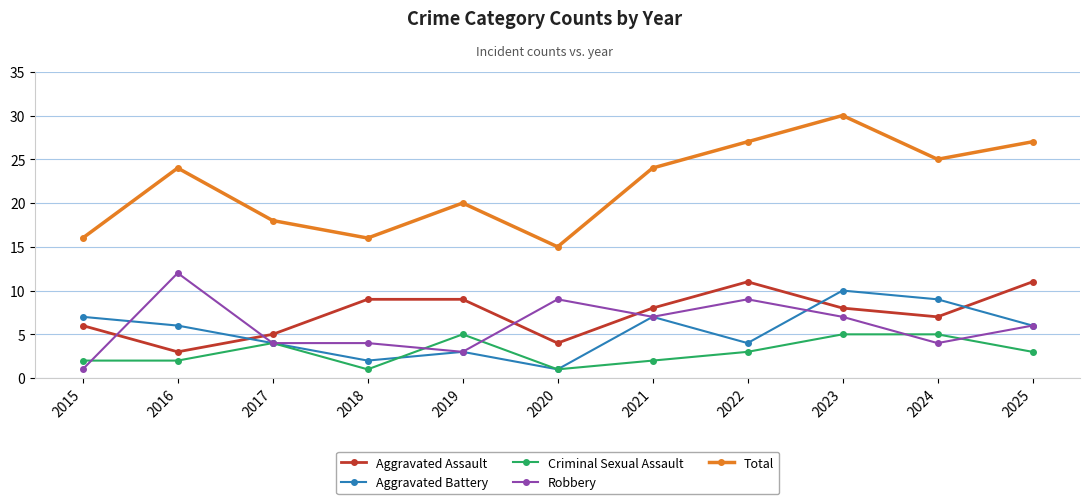

At which category is the sum across all series the highest?

2023